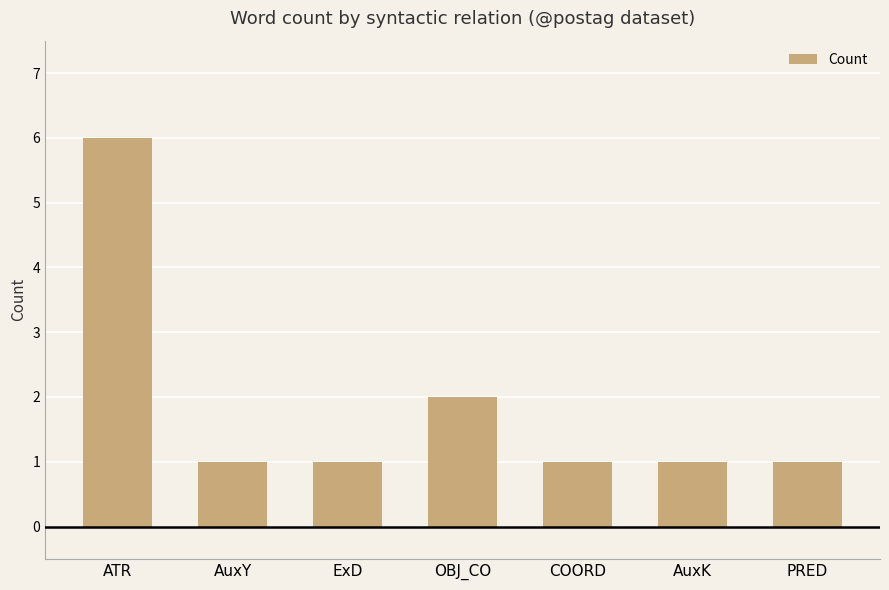

What is the difference between the maximum and minimum values?

5